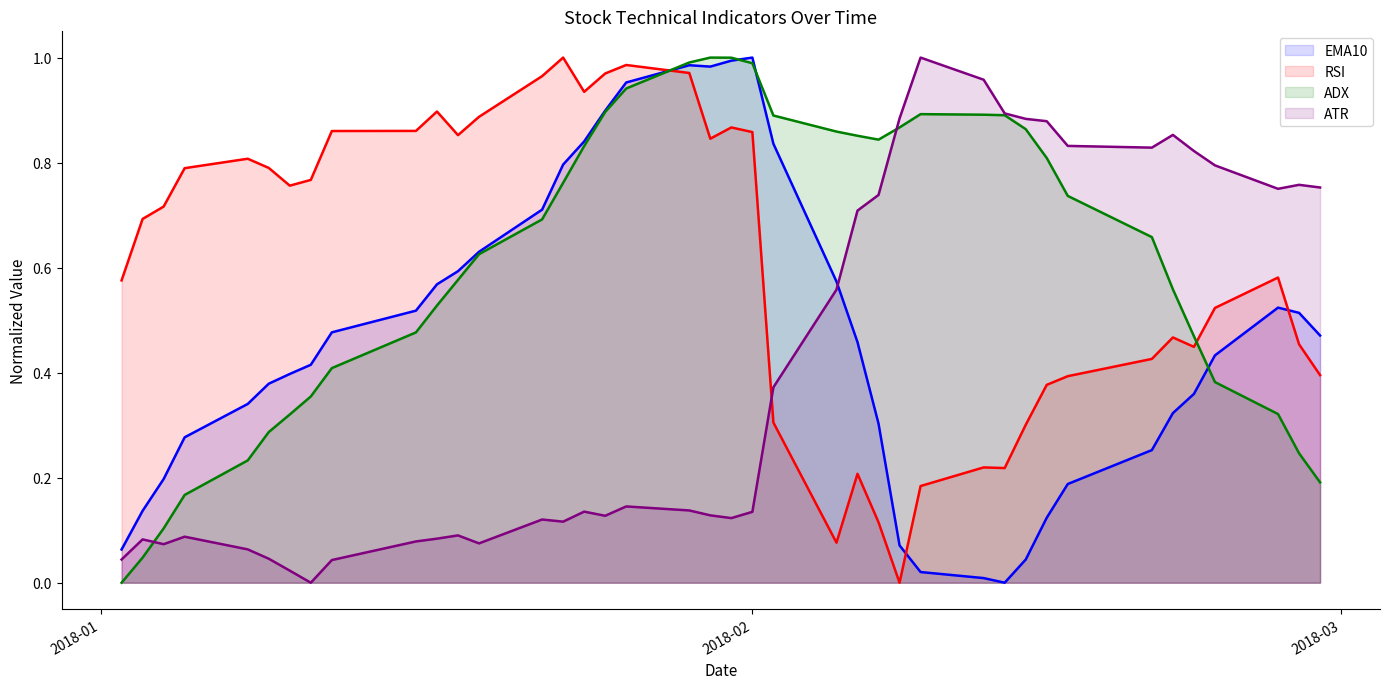

Does the chart have visible grid lines?

No